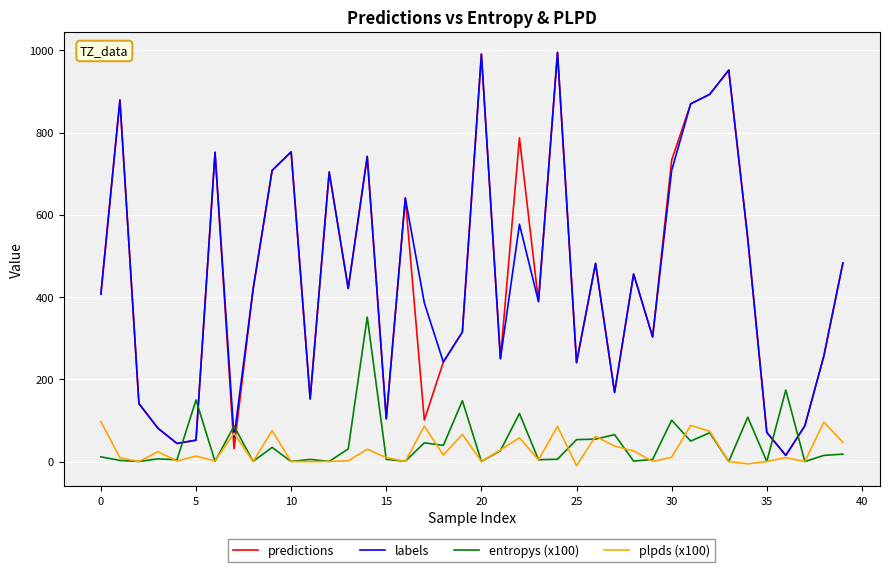

How many intersections are there between entropys (x100) and labels?

6